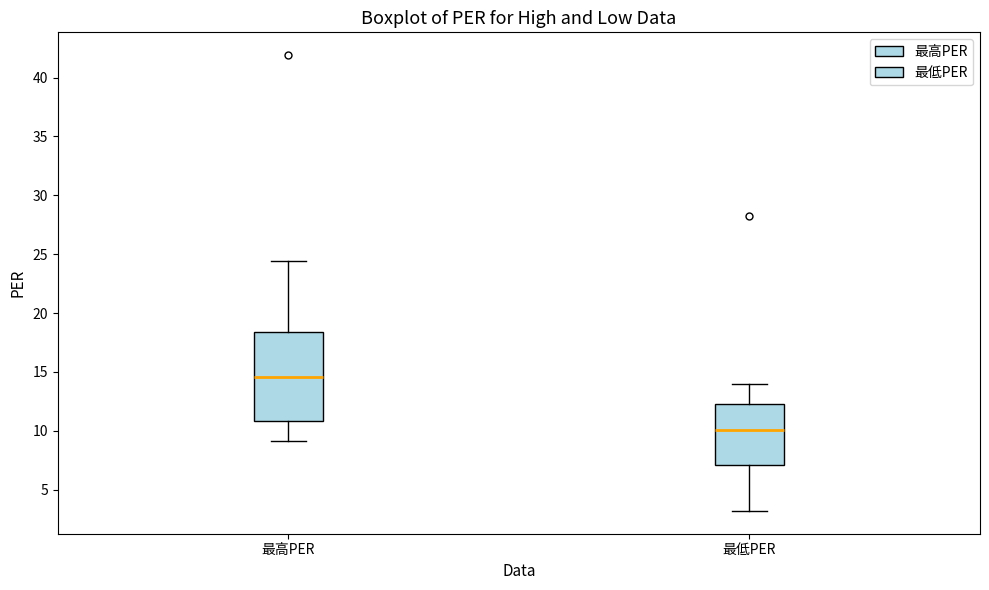

Where does the lower whisker of the box for 最低PER end on the y-axis? The values are not printed on the chart, so give them approximately, as read against the axis.

3.0